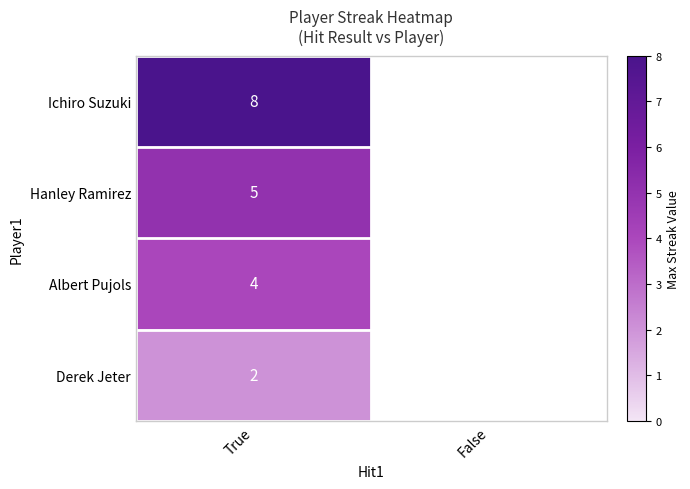

At which category is the sum across all series the highest?

True